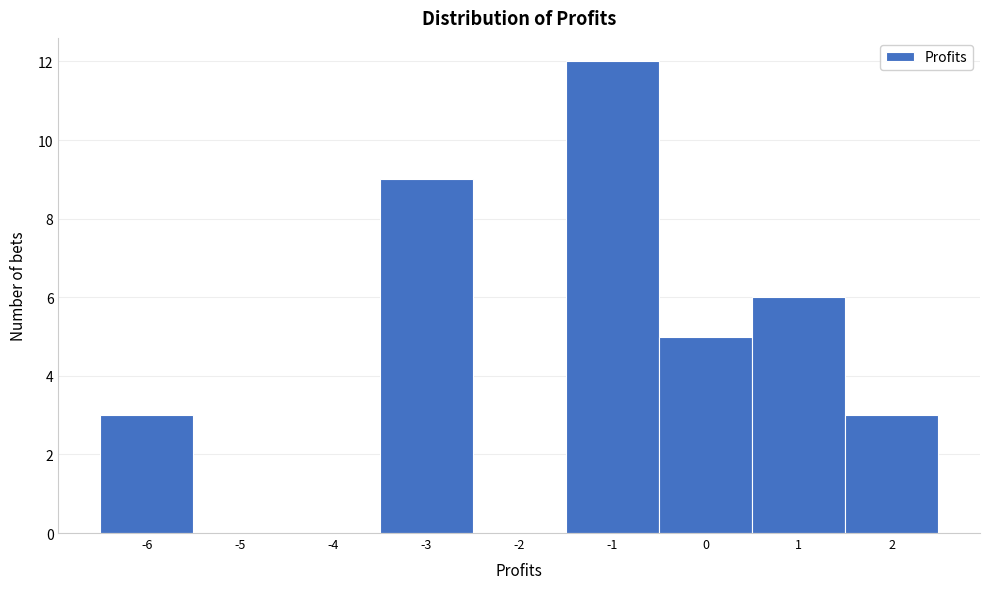

Reading left to right, list every bar in this chart as the range it spans on the x-axis followed by its height. The values are not printed on the chart, so give them approximately, as read against the axis.

-6.5 to -5.5: 3
-5.5 to -4.5: 0
-4.5 to -3.5: 0
-3.5 to -2.5: 9
-2.5 to -1.5: 0
-1.5 to -0.5: 12
-0.5 to 0.5: 5
0.5 to 1.5: 6
1.5 to 2.5: 3